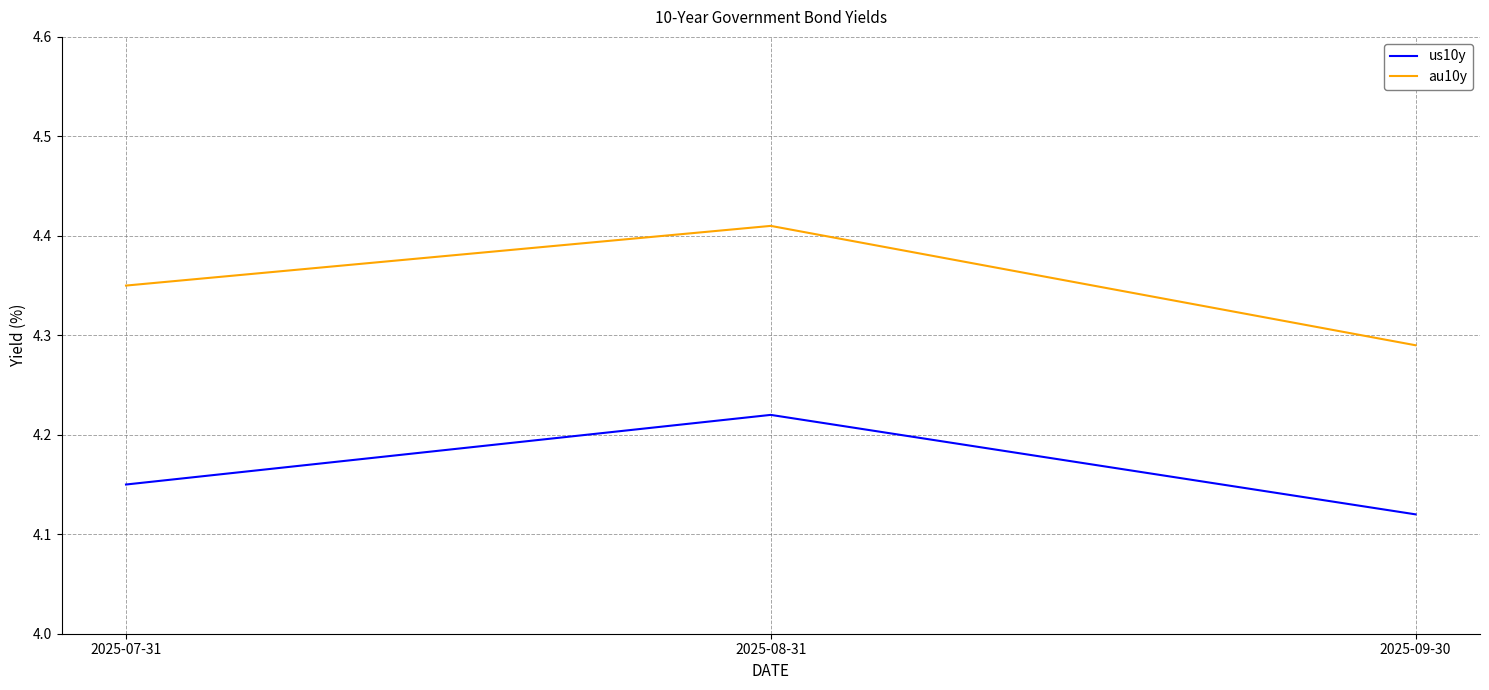

The au10y series shows 1.3 at 2025-08-31. True or false?

False